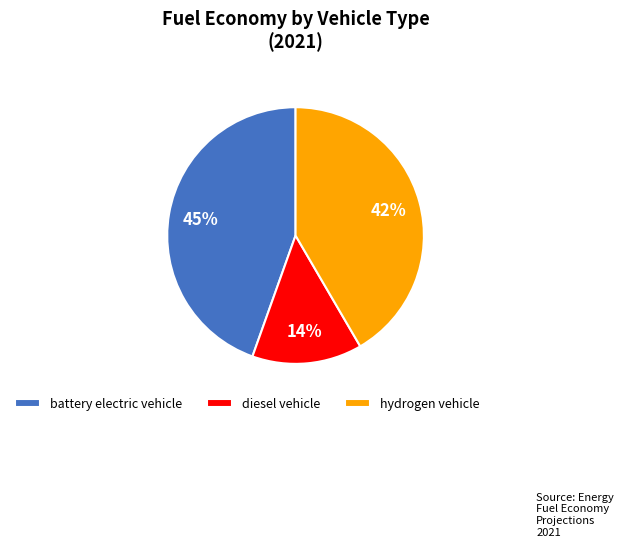

Which category has the biggest portion of the pie?

battery electric vehicle